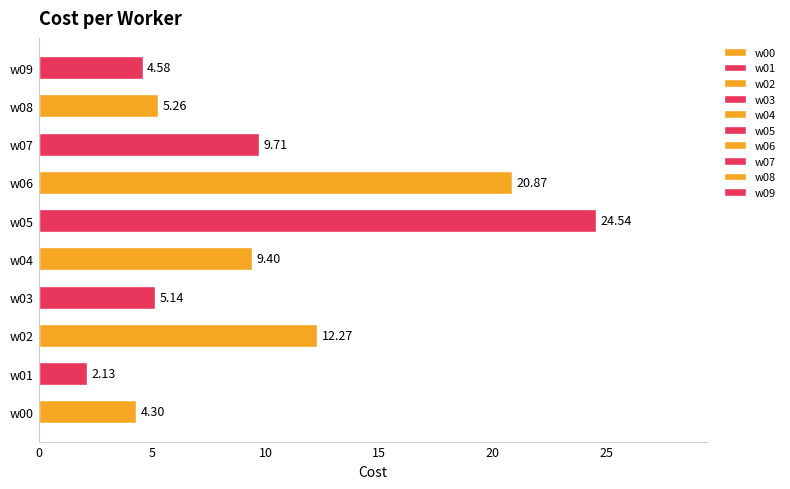

What is the difference between the values at w08 and w01?

3.1